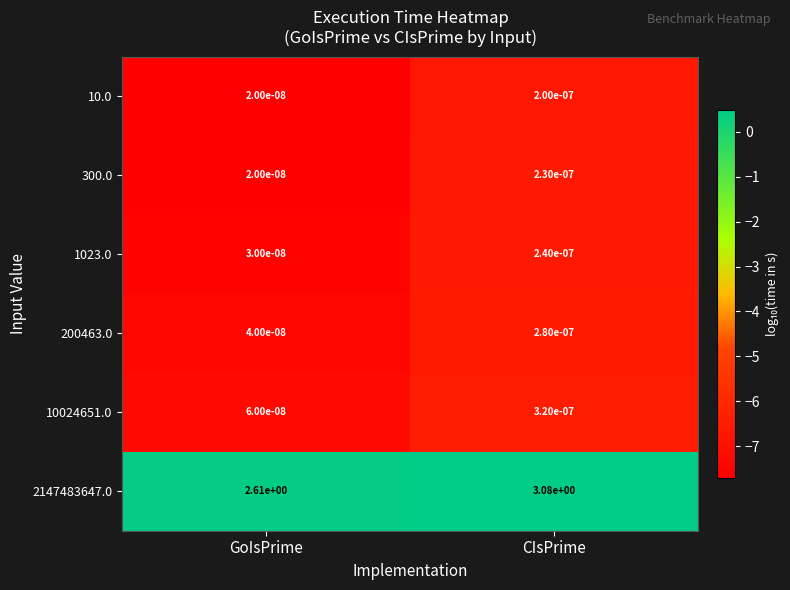

Which category has the highest value across all series?

CIsPrime